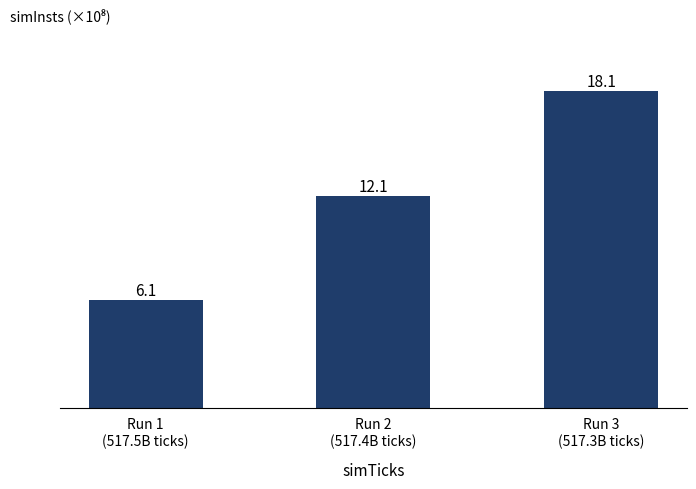

What is the average value?

12.1